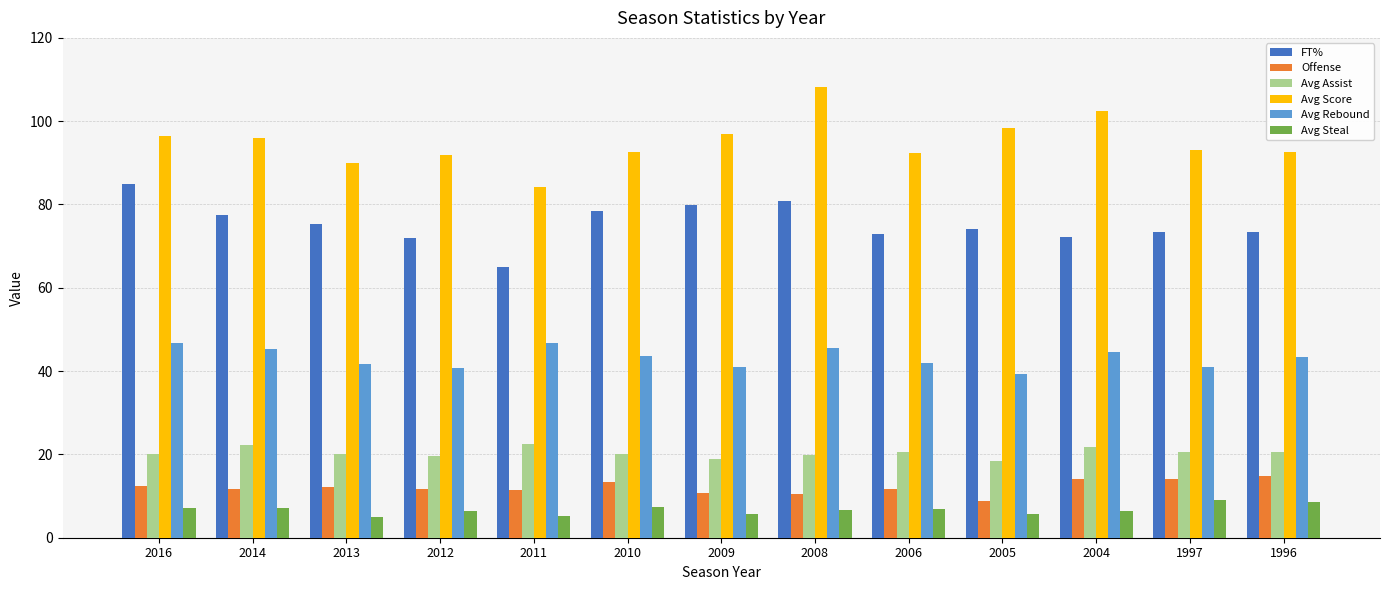

The value of Avg Score at 1996 is 123.5. True or false?

False